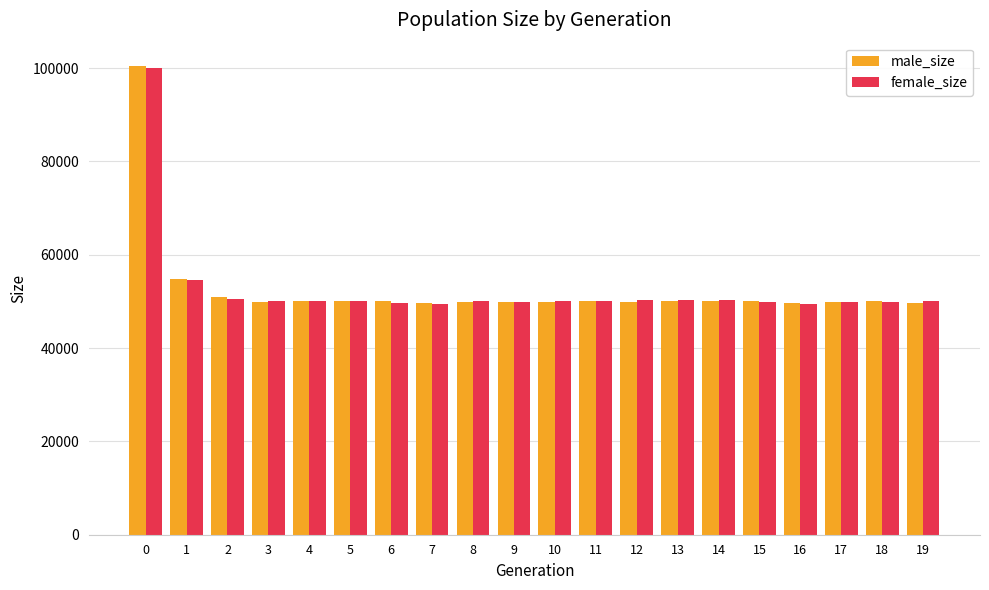

What are all the series names shown in the legend?

male_size, female_size